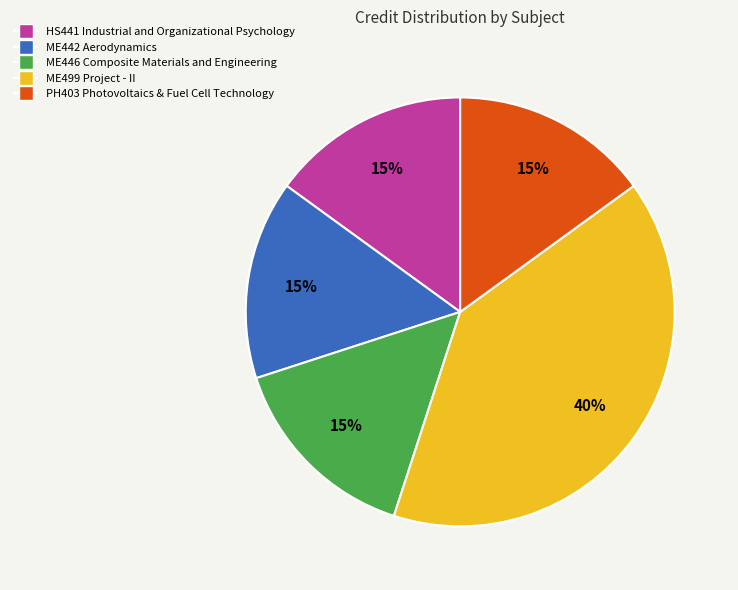

True or false: PH403 Photovoltaics & Fuel Cell Technology accounts for 15% of the total.

True